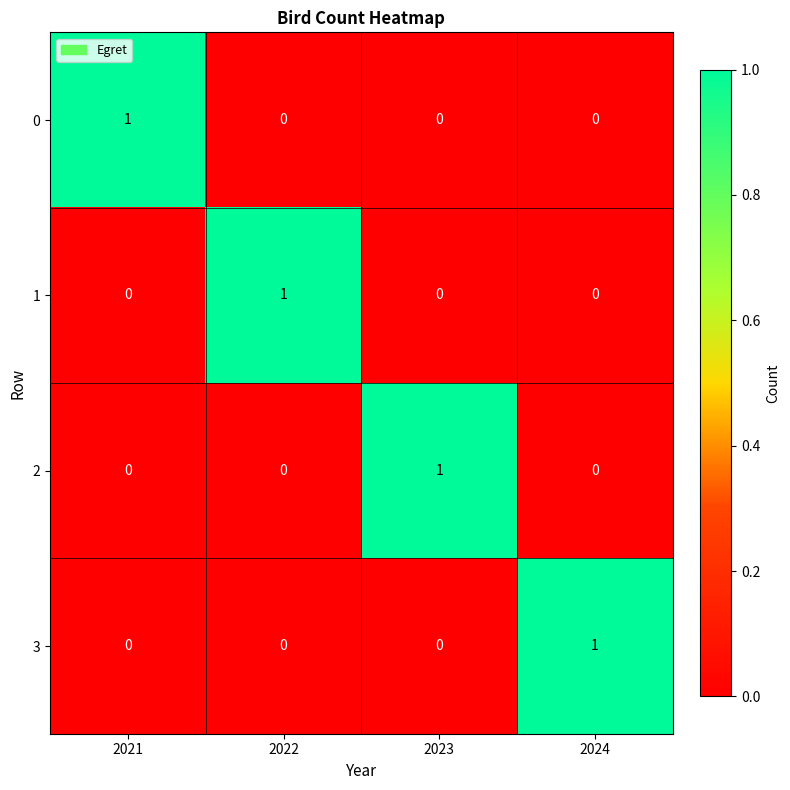

At how many categories does at least one series exceed 0?

4